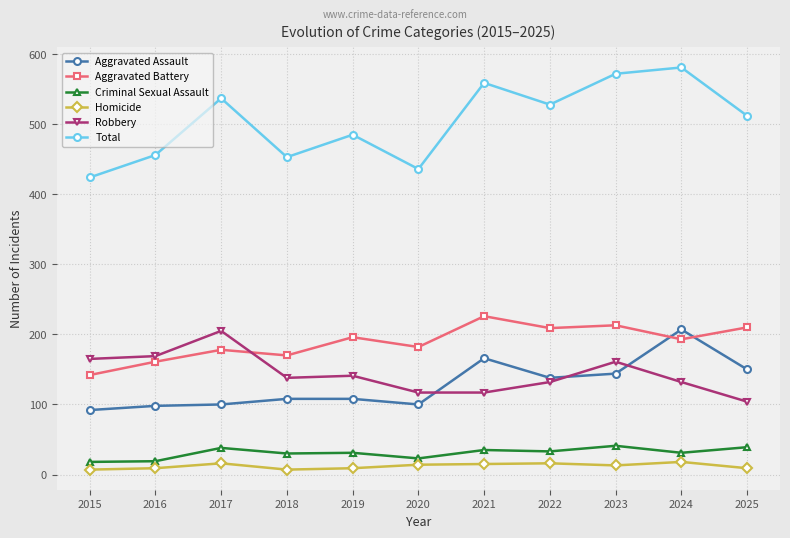

In Total, how many points are lower than both neighbors (excluding endpoints)?

3